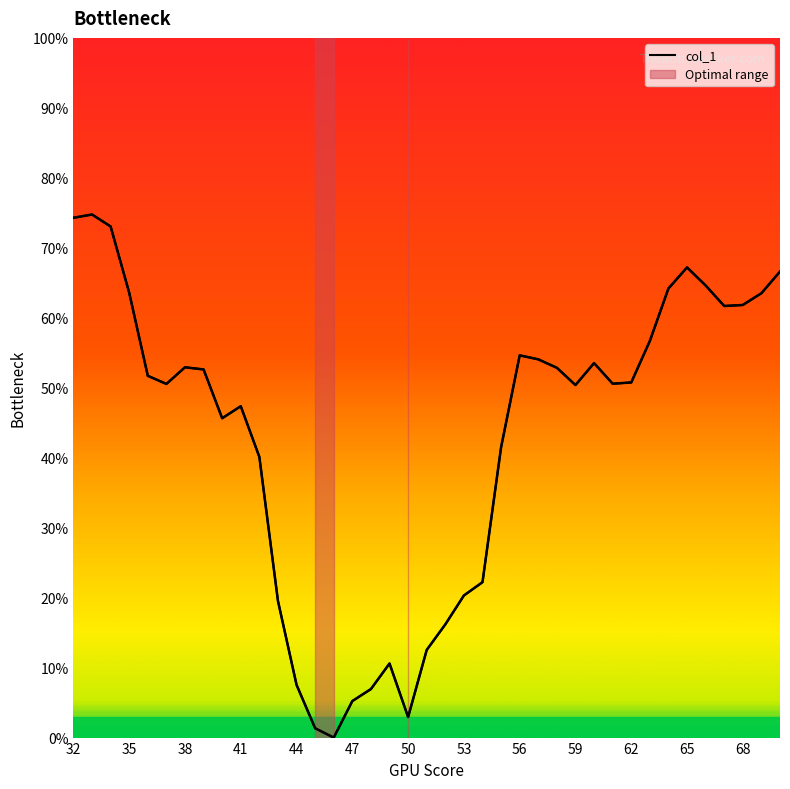

What is the sum of all values?

1666.4